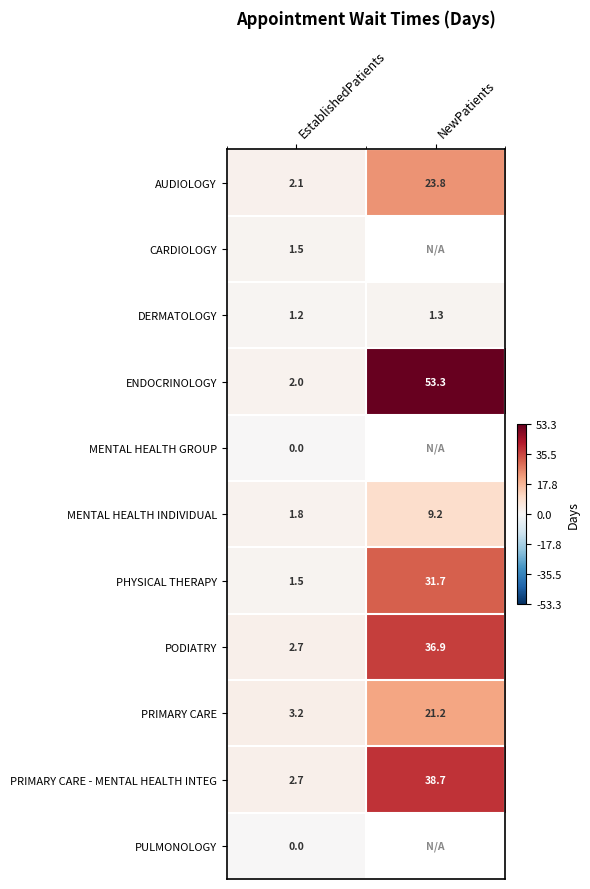

List the labels in order of PRIMARY CARE - MENTAL HEALTH INTEG value, largest first.

NewPatients, EstablishedPatients